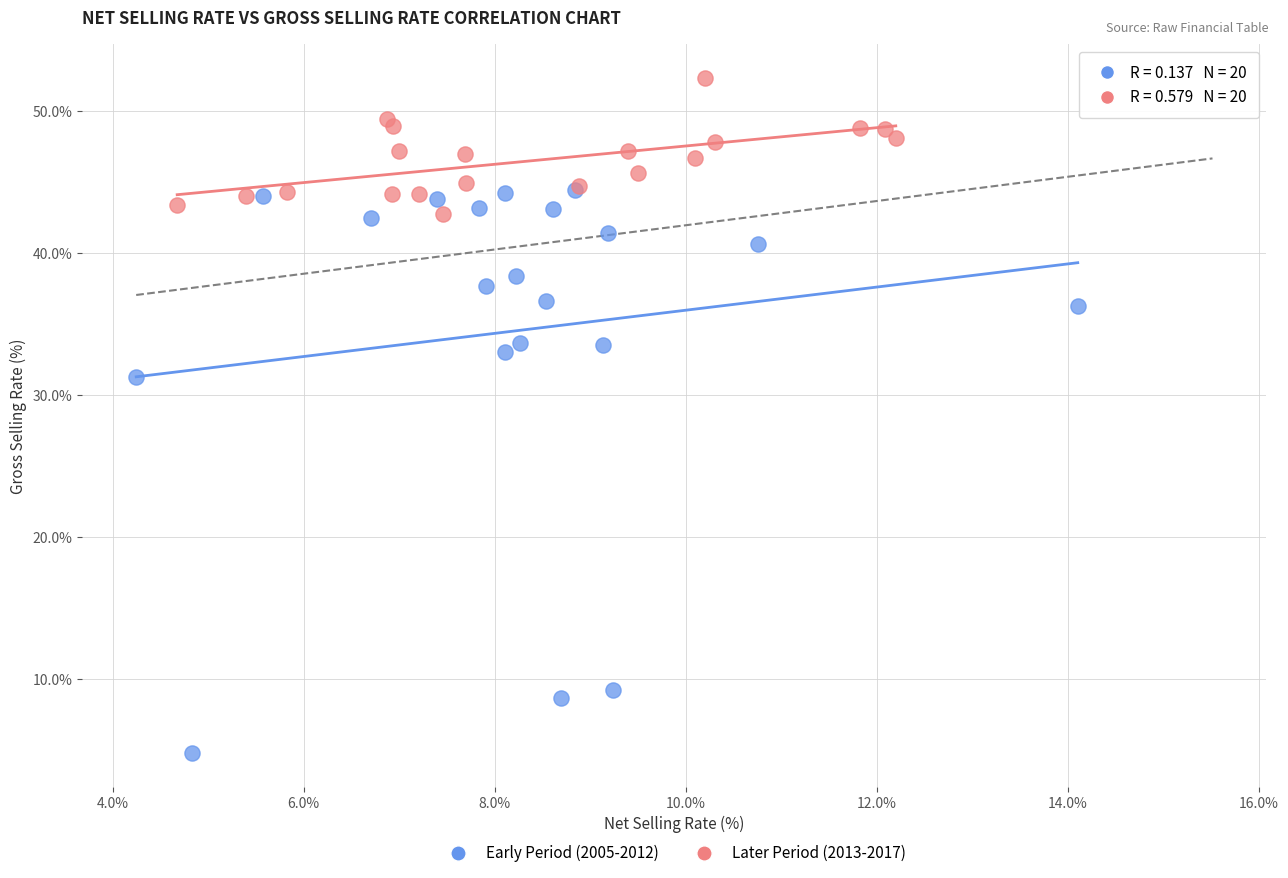

Which series reaches the minimum Y coordinate?

Early Period (2005-2012)